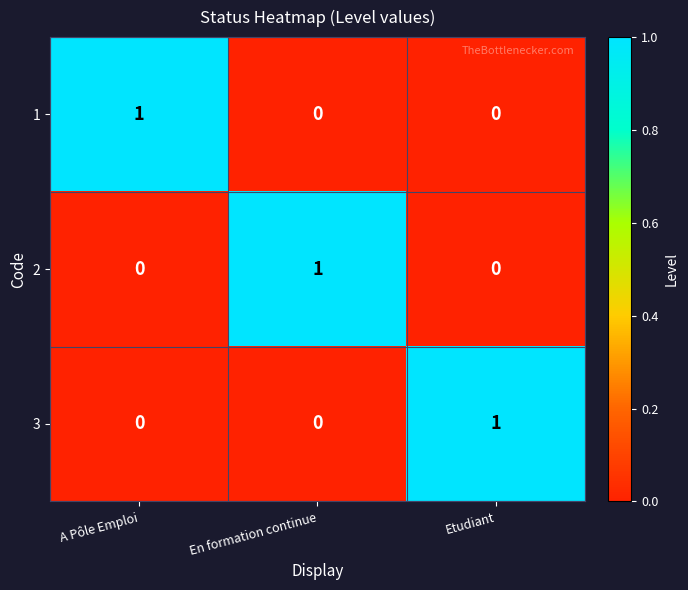

Is the value of 2 at Etudiant greater than the value of 1 at A Pôle Emploi?

No